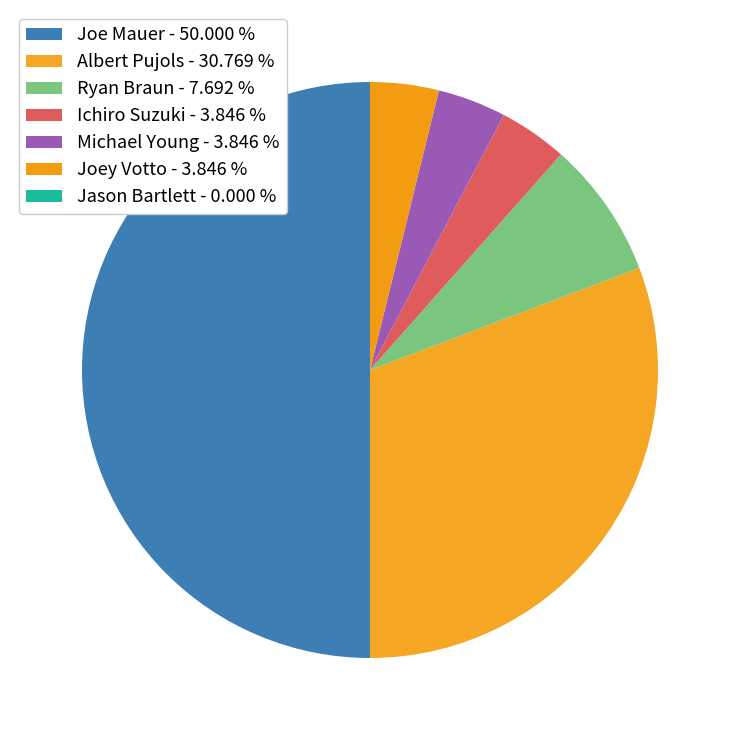

True or false: Michael Young accounts for 4% of the total.

True